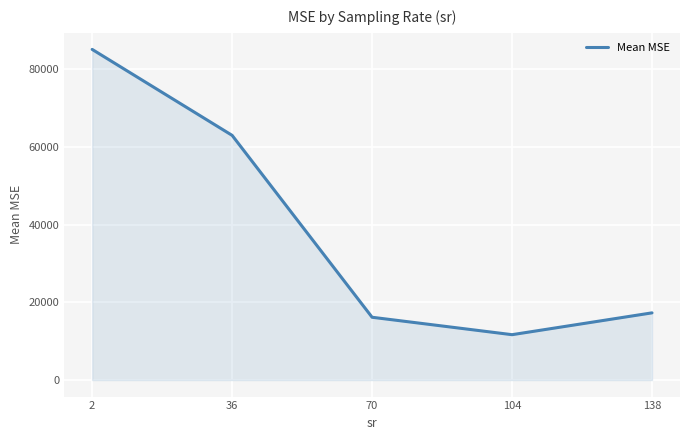

True or false: there are more than 2 points higher than both neighbors.

False